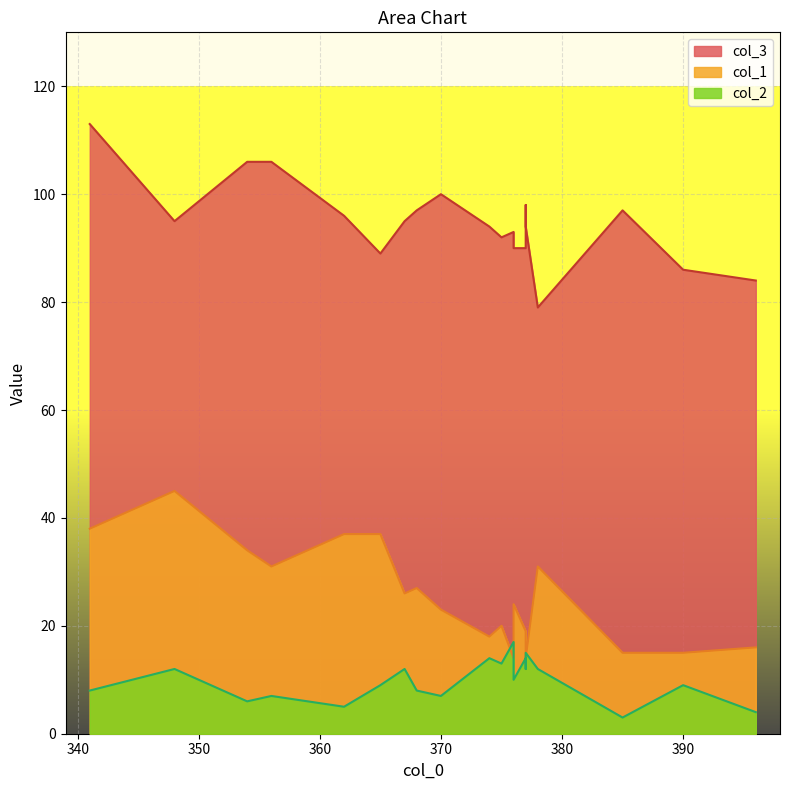

What is the smallest value displayed?

3